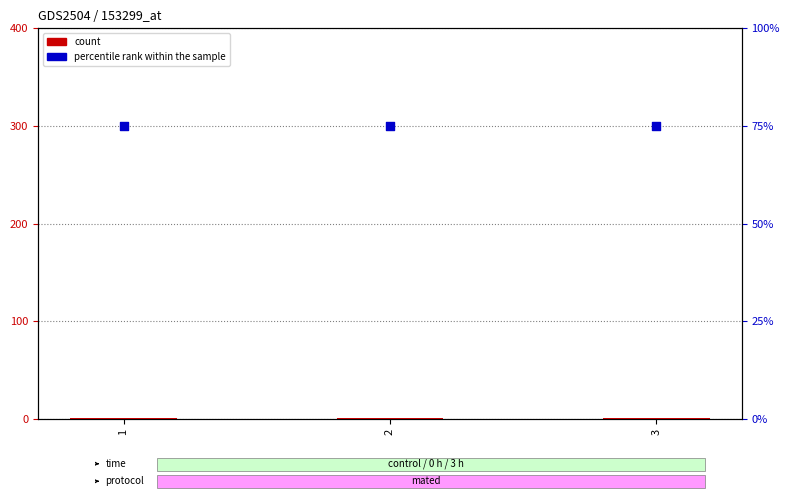

Which series contains the lowest Y value?

count